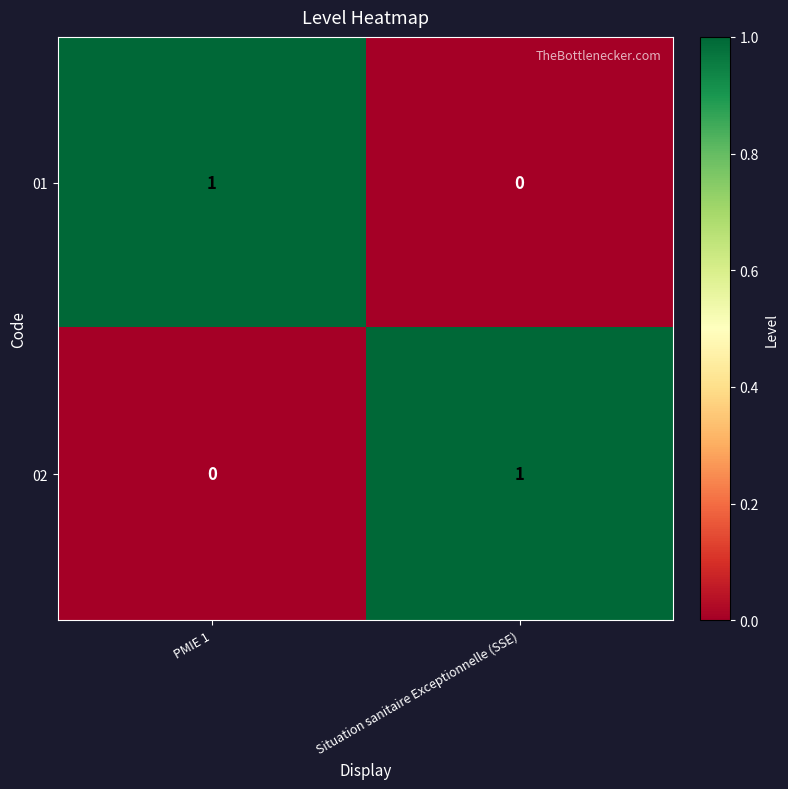

How many categories are shown in the chart?

2